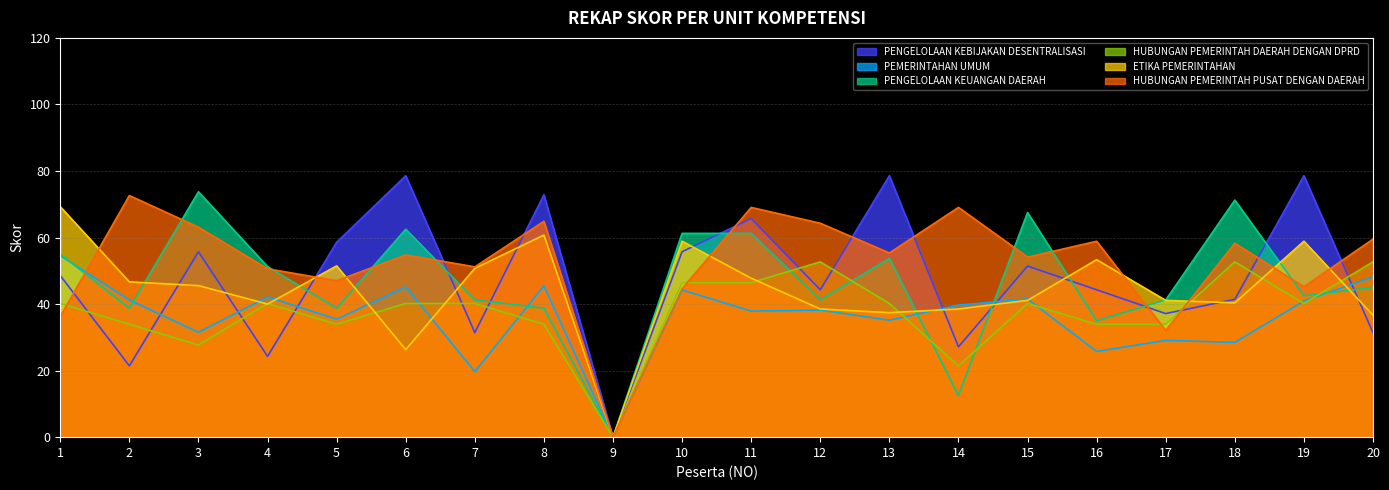

The value of PEMERINTAHAN UMUM at 17 is 50.3. True or false?

False